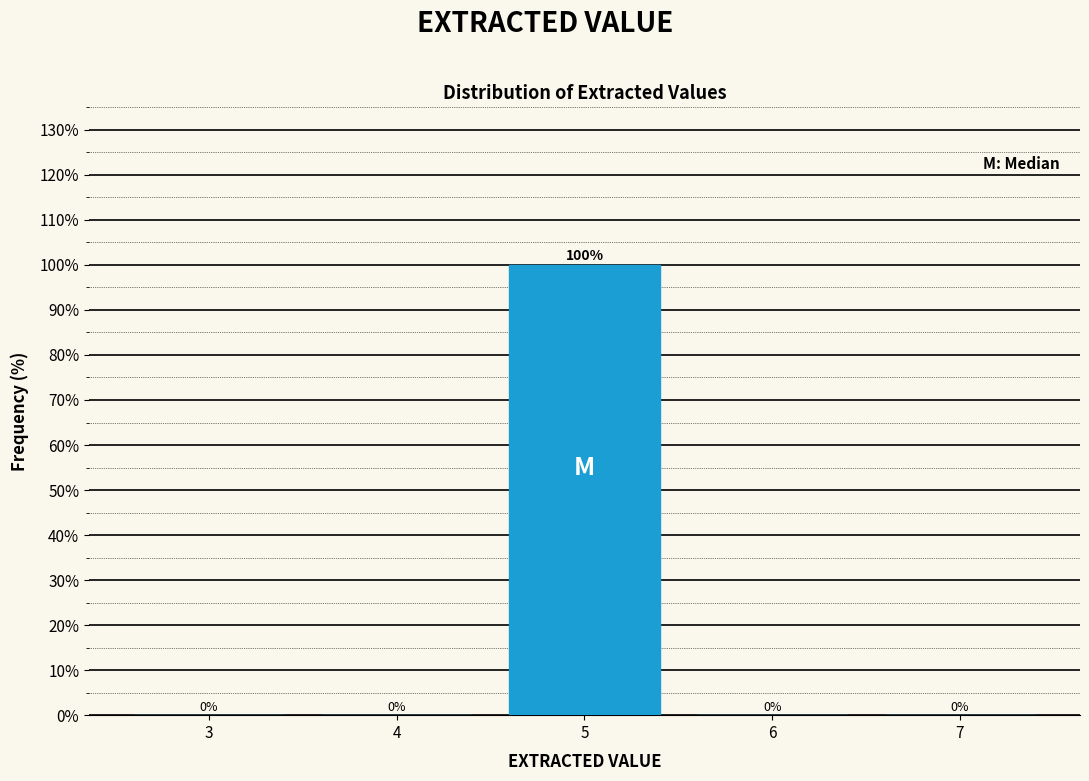

Reading right to left, what are all the values shown in this chart?

7=0	6=0	5=100	4=0	3=0